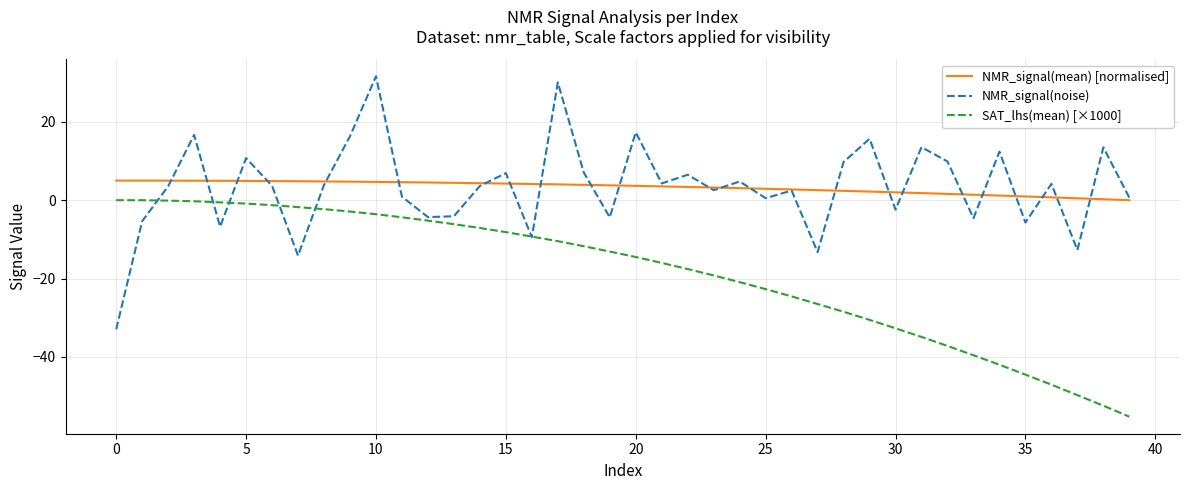

What is the minimum value shown in the chart?

-55.3